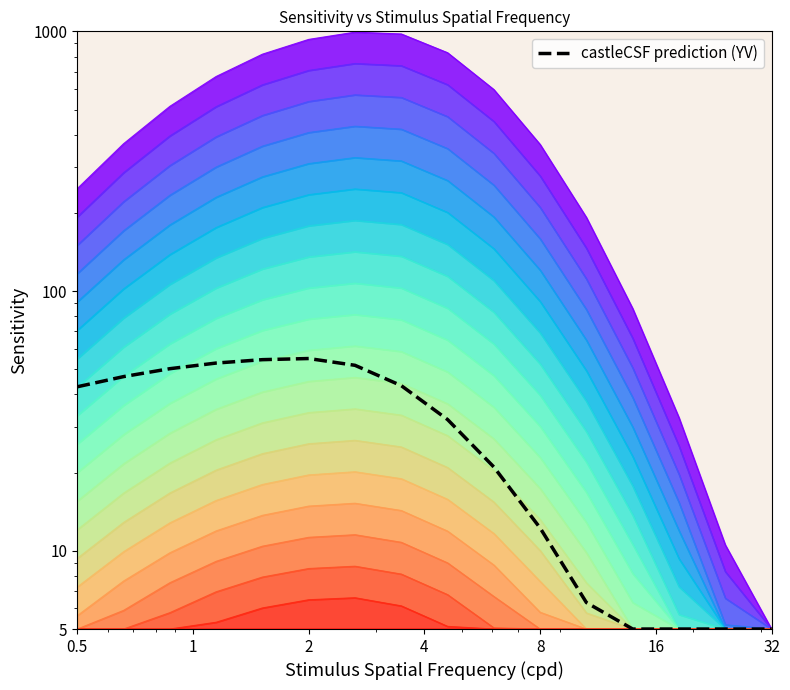

True or false: the data shows 12.2 at 8.

True